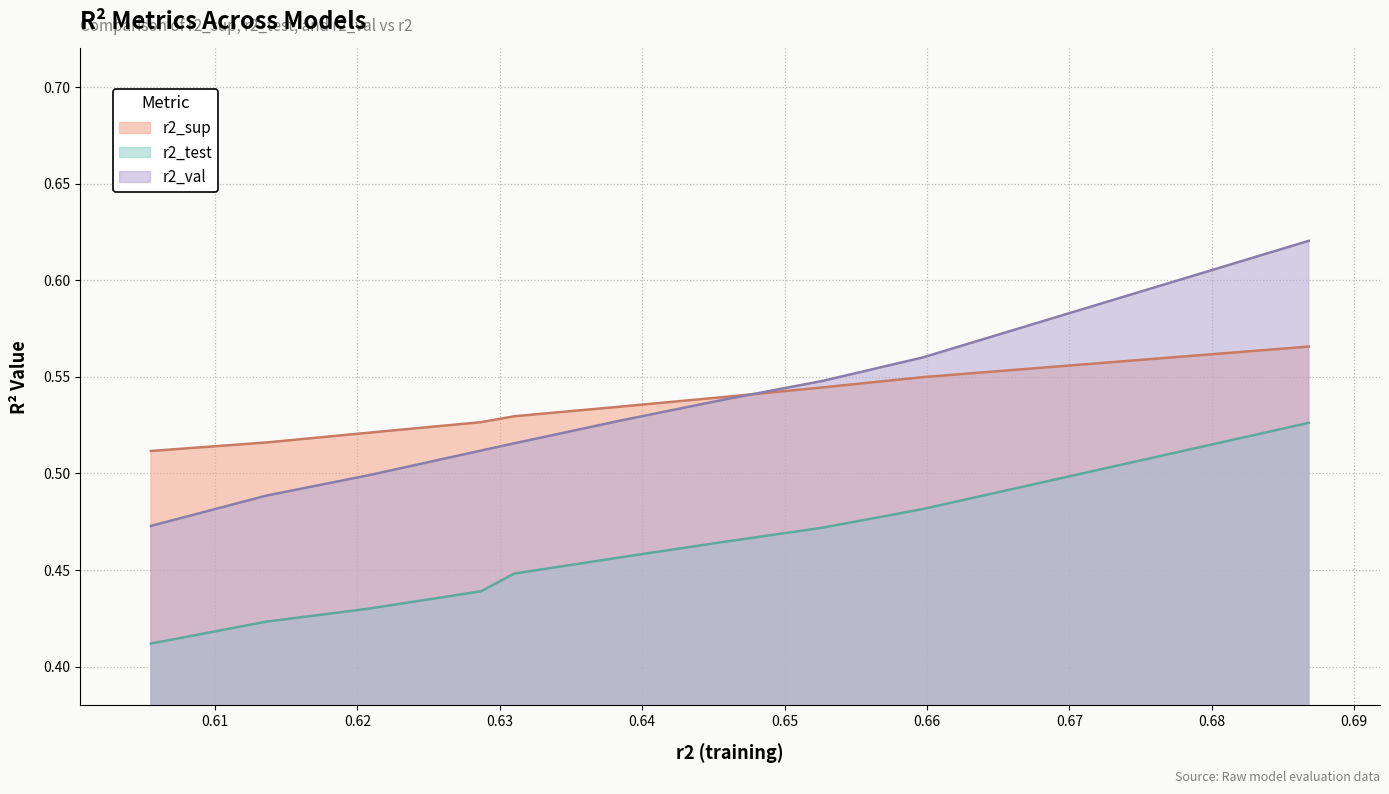

Which series has the largest total across all categories?

r2_sup